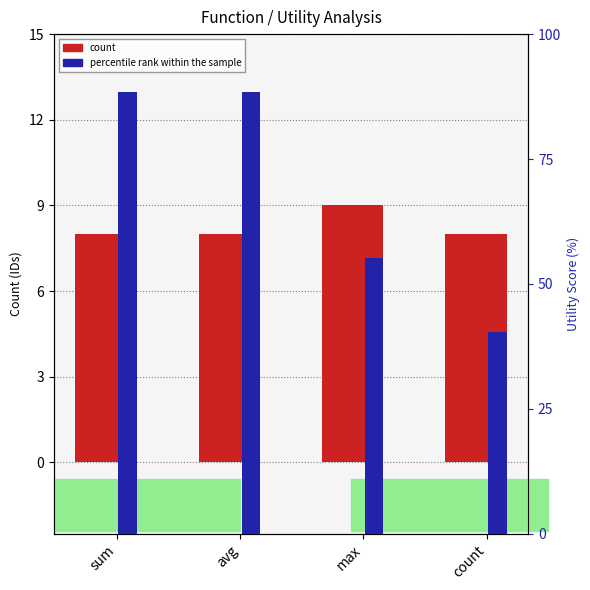

At sum, list the series in order from smallest to largest.

count, percentile rank within the sample